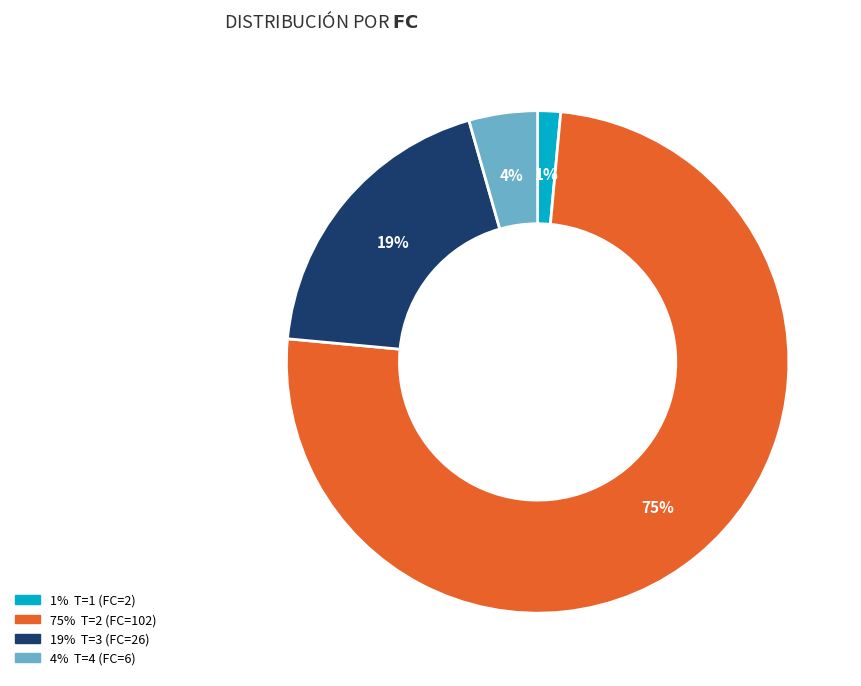

Is there a majority slice in this chart?

Yes